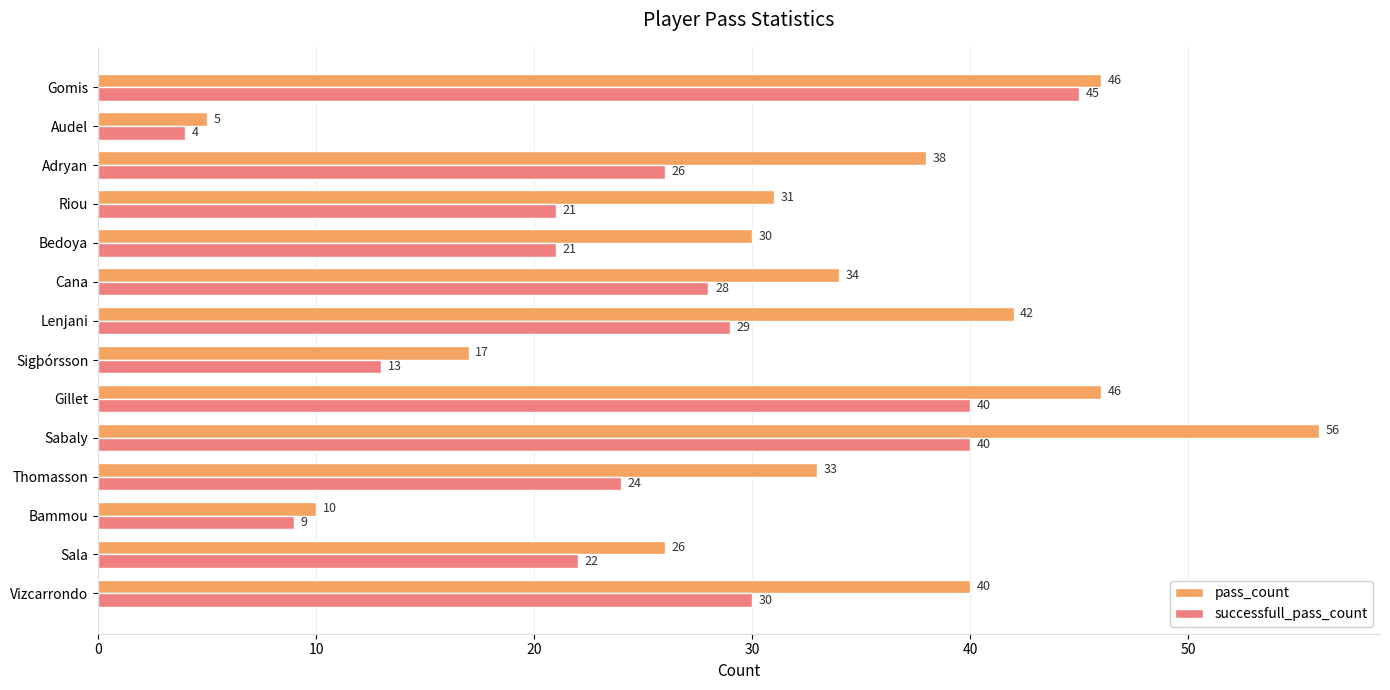

At which category does the chart reach its peak across all series?

Sabaly